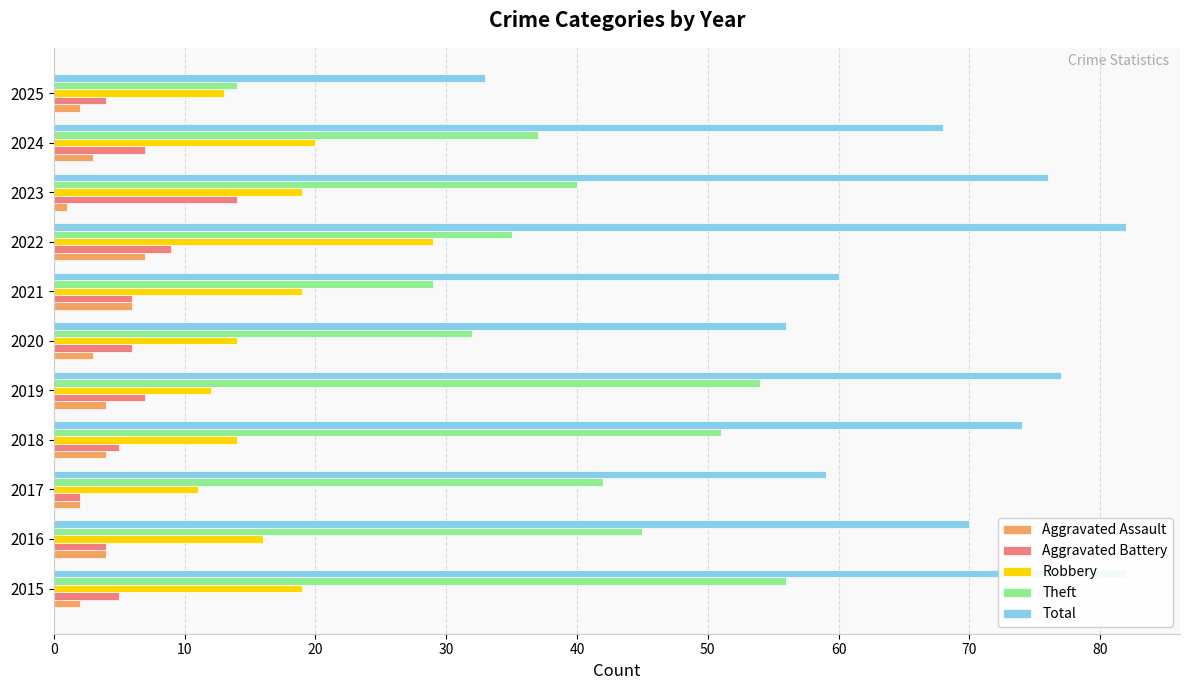

Is it true that Robbery equals 5 at 2019?

False